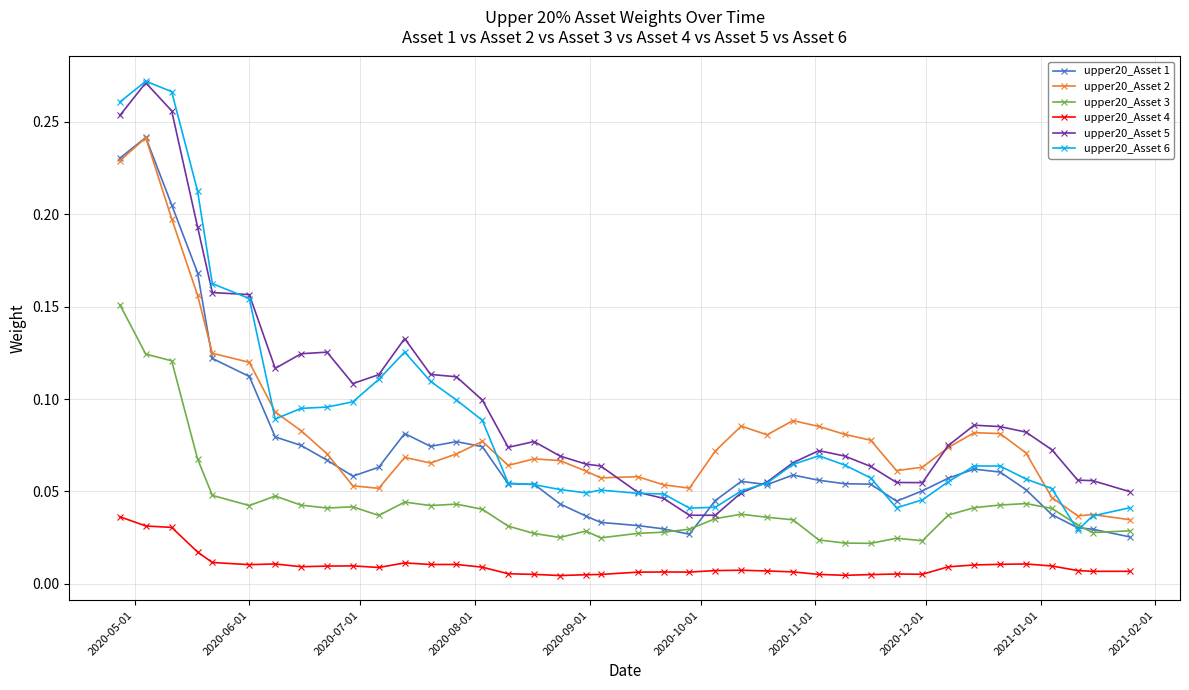

Which series ends up on top after the final intersection of upper20_Asset 6 and upper20_Asset 1?

upper20_Asset 6